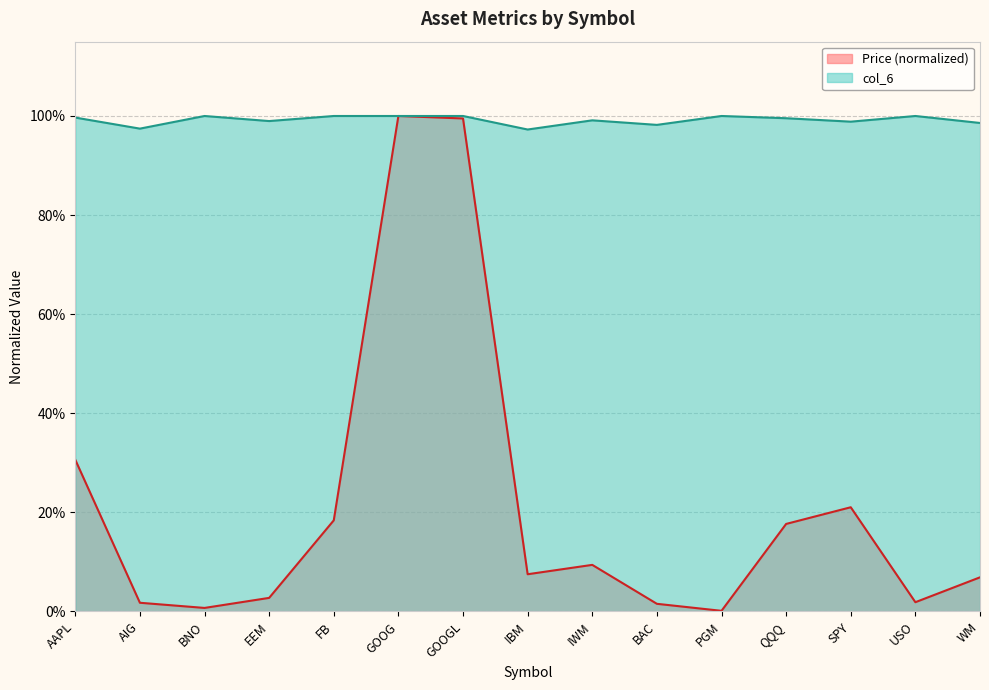

The value of col_6 at USO is 1.0. True or false?

True